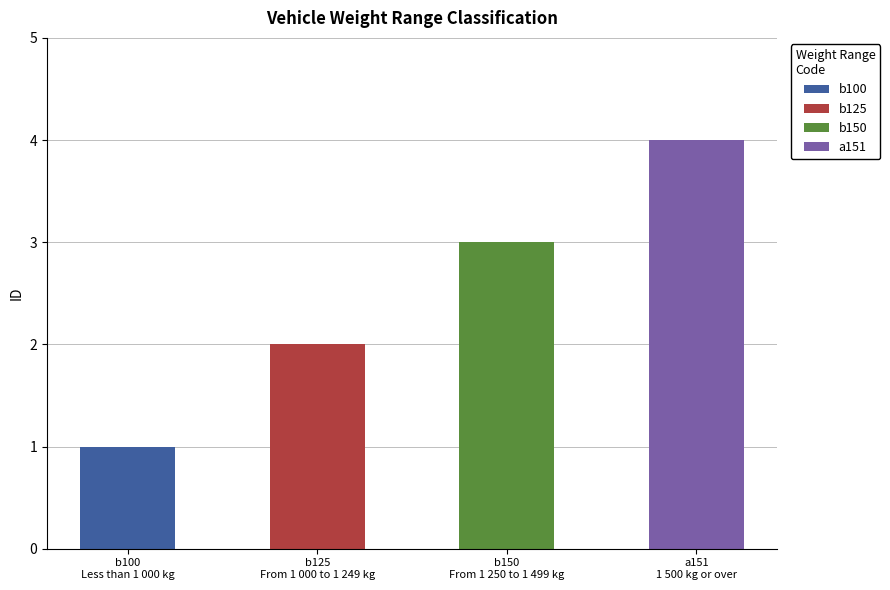

True or false: the data shows 4 at a151.

True